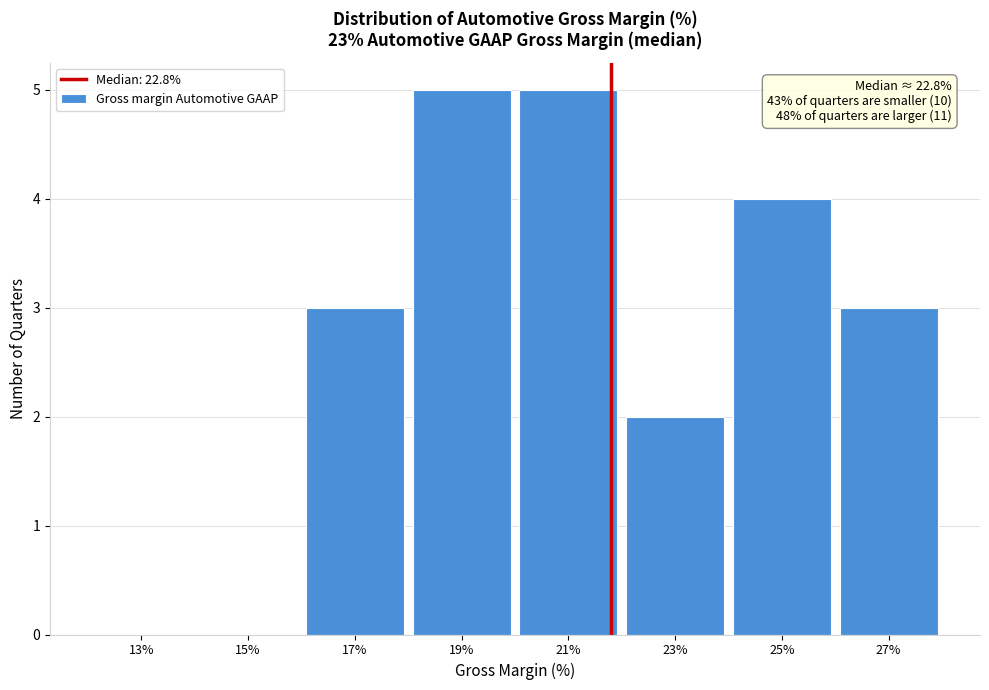

Reading right to left, list all the values displayed in this chart.

27%=3	25%=4	23%=2	21%=5	19%=5	17%=3	15%=0	13%=0